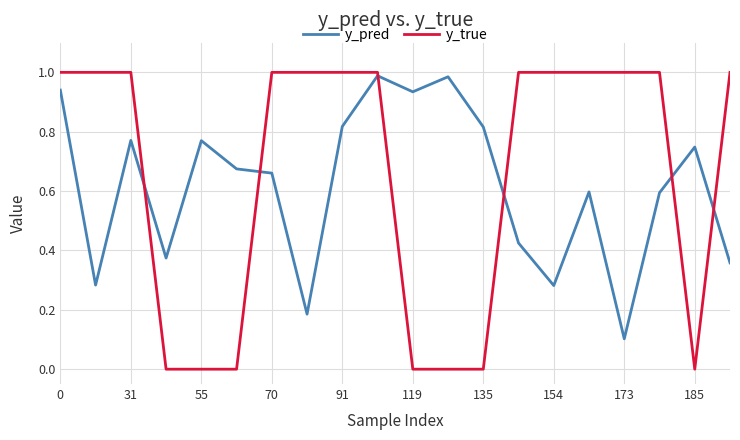

How many times do y_pred and y_true cross each other?

6